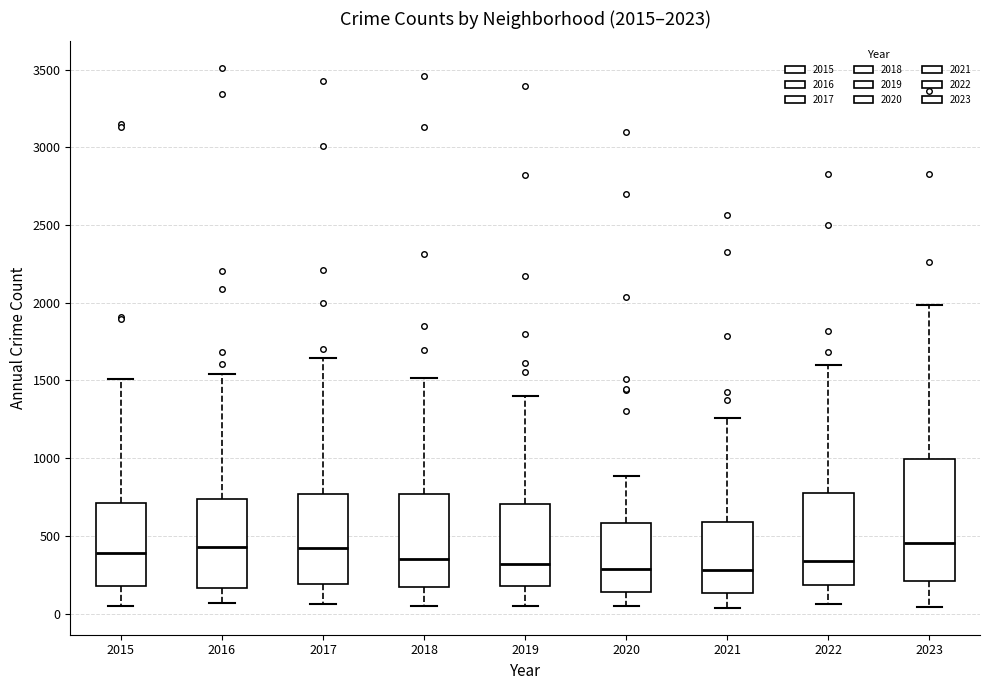

Which box is the tallest, from its lower edge to its upper edge?

2023